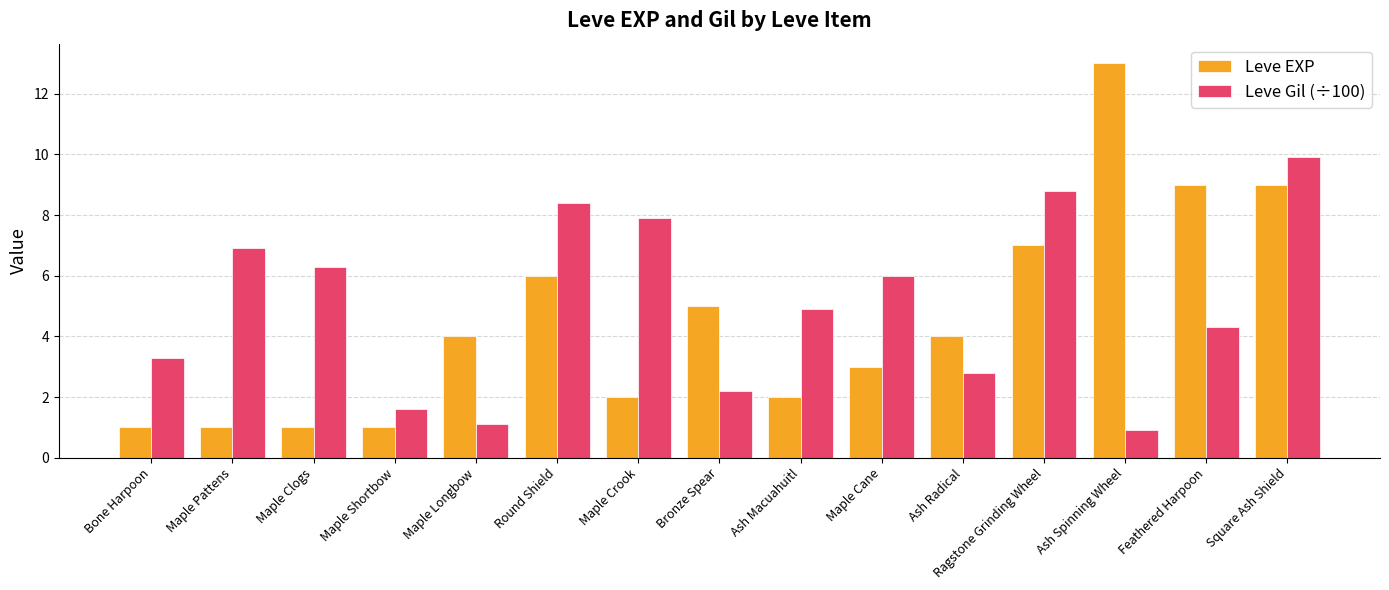

At which category is the sum across all series the highest?

Square Ash Shield